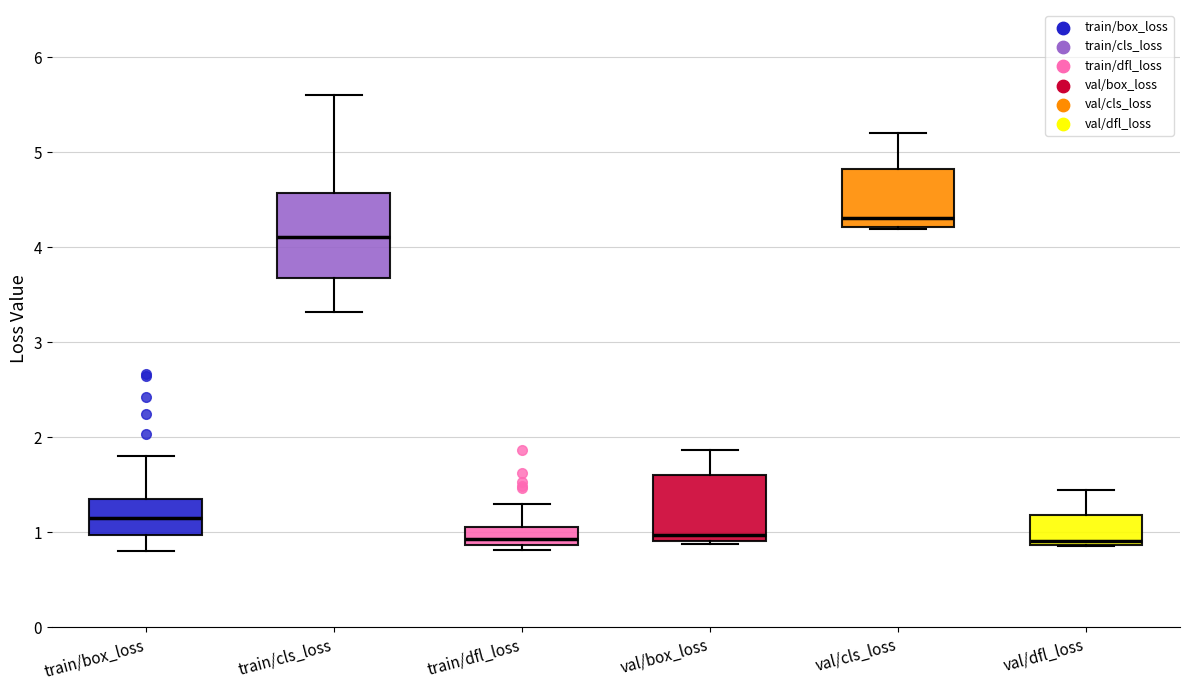

Reading left to right, read every box against the y-axis: the position of its median line, the range the box covers, and the ends of its whiskers. The values are not printed on the chart, so give them approximately, as read against the axis.

train/box_loss: median 1.2, box 1.0 to 1.4, whiskers 0.8 to 1.8
train/cls_loss: median 4.1, box 3.7 to 4.6, whiskers 3.3 to 5.6
train/dfl_loss: median 0.9 (just above the box's lower edge), box 0.9 to 1.1, whiskers 0.8 to 1.3
val/box_loss: median 1.0, box 0.9 to 1.6, whiskers 0.9 to 1.9
val/cls_loss: median 4.3, box 4.2 to 4.8, whiskers 4.2 to 5.2
val/dfl_loss: median 0.9 (just above the box's lower edge), box 0.9 to 1.2, whiskers 0.9 to 1.4